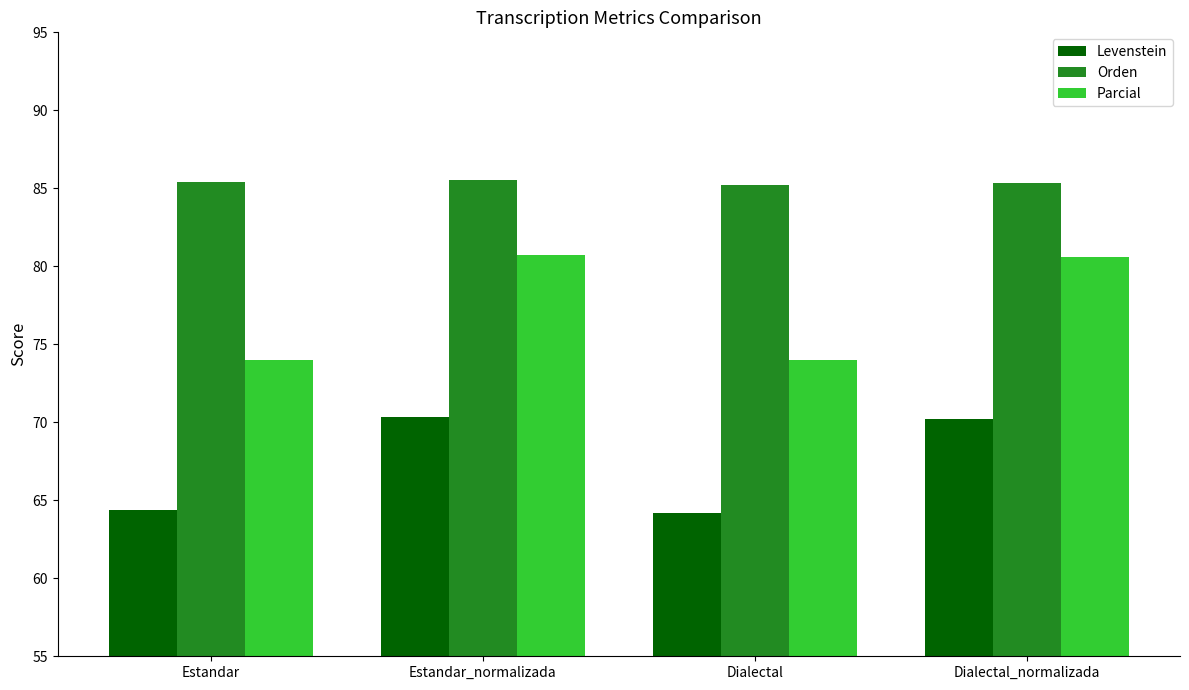

Where does the Parcial series first go above 80?

Estandar_normalizada